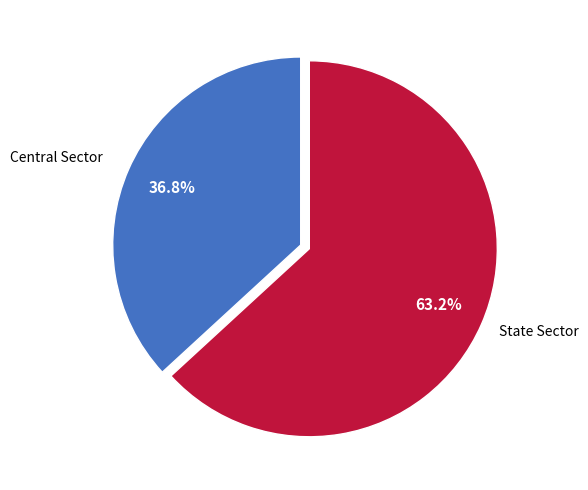

Count the number of slices in the pie.

2